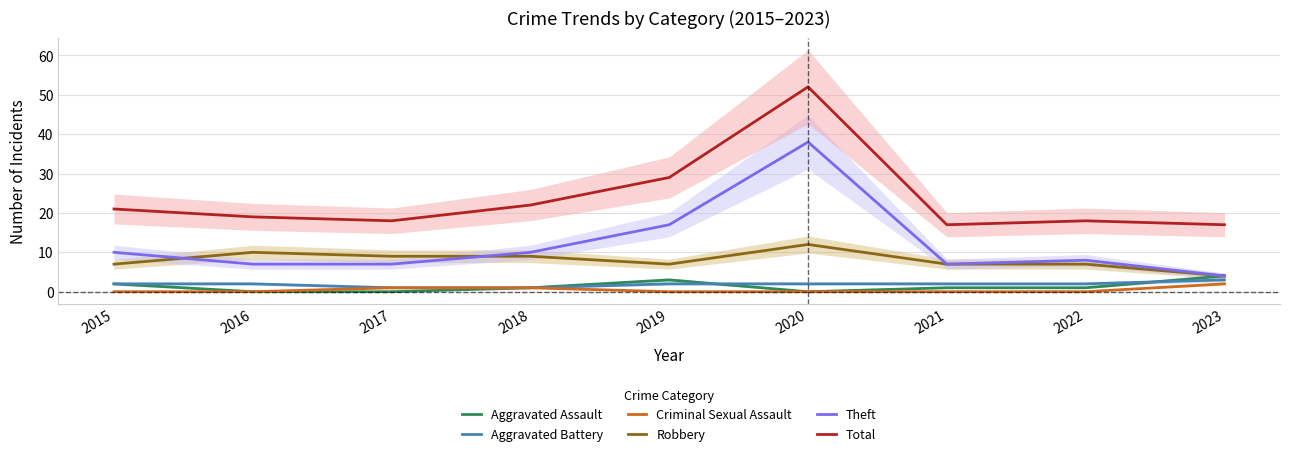

Which series changed the most between 2015 and 2021?

Total